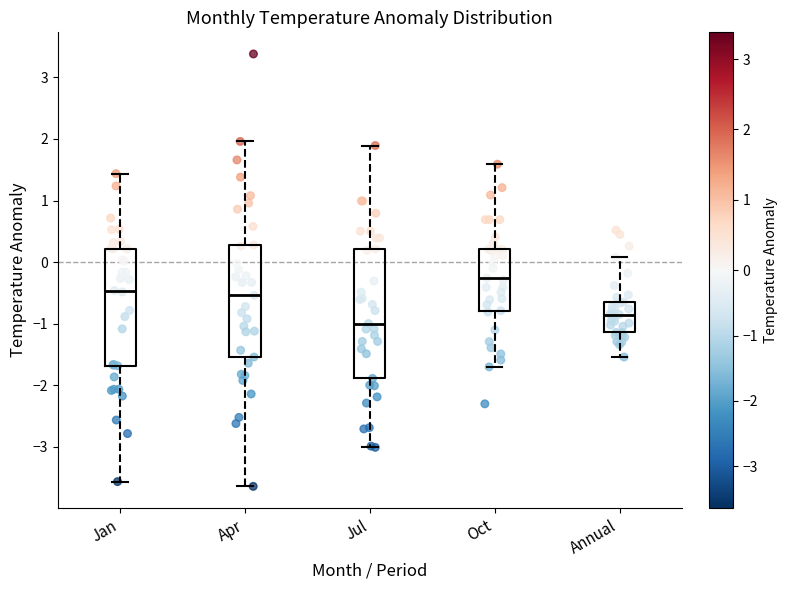

Where does the upper whisker of the box for Jan end on the y-axis? The values are not printed on the chart, so give them approximately, as read against the axis.

1.4